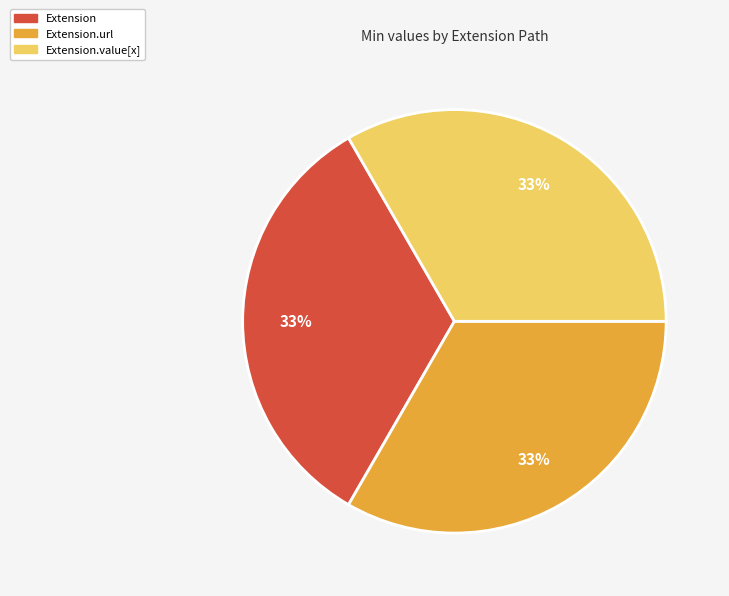

Is there a majority slice in this chart?

No